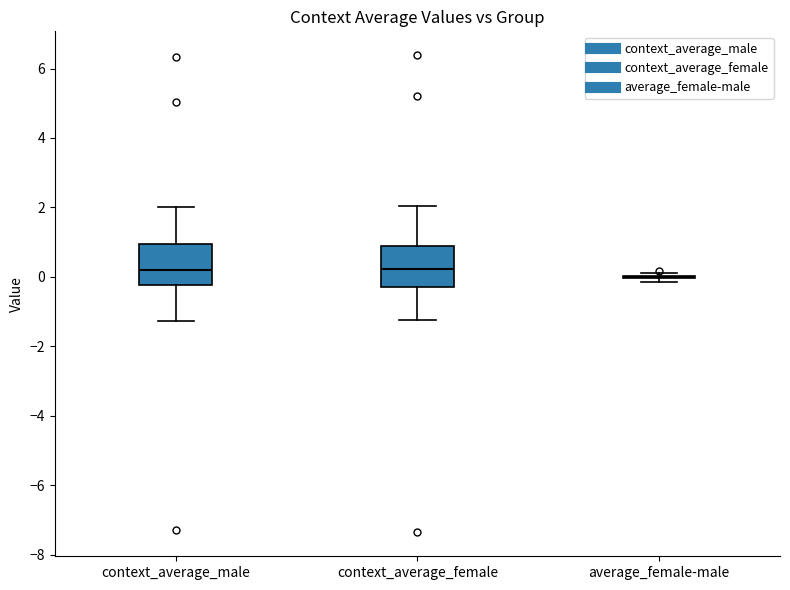

Reading left to right, read every box against the y-axis: the position of its median line, the range the box covers, and the ends of its whiskers. The values are not printed on the chart, so give them approximately, as read against the axis.

context_average_male: median 0.2, box -0.2 to 1.0, whiskers -1.2 to 2.0
context_average_female: median 0.2, box -0.2 to 0.8, whiskers -1.2 to 2.0
average_female-male: box collapsed to a line at 0.0, whiskers -0.2 to 0.2